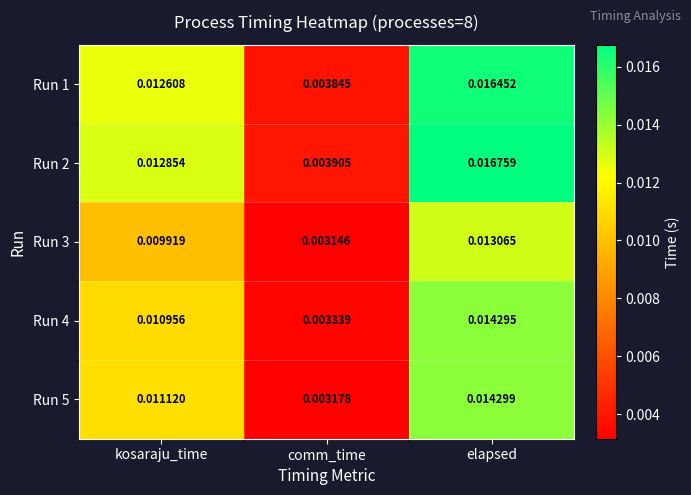

Between kosaraju_time and elapsed, which series saw the biggest shift?

Run 2